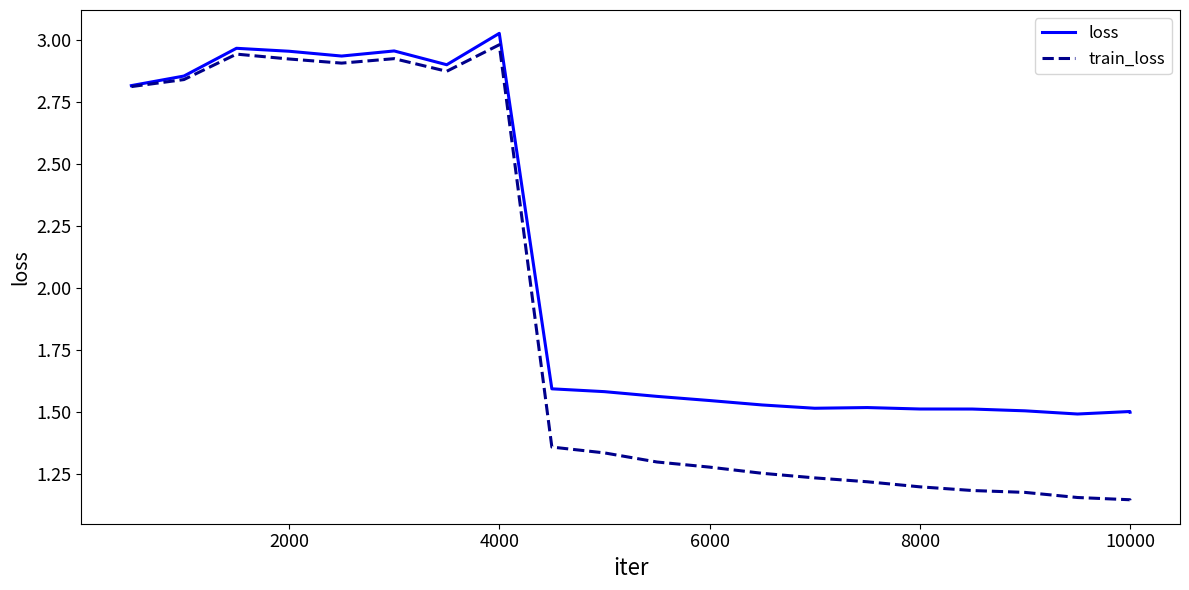

Rank the series by their average value, from highest to lowest.

loss, train_loss